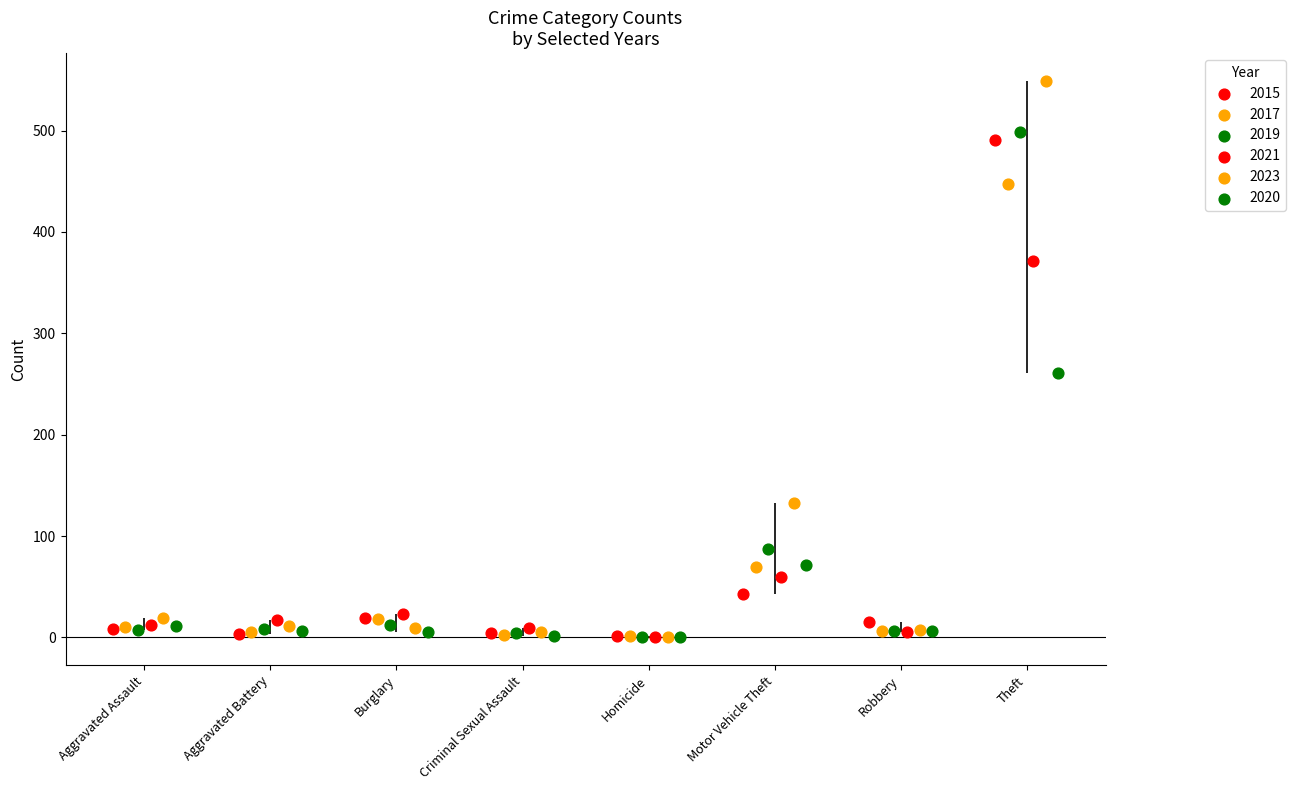

Which series has the widest spread of Y values?

2023